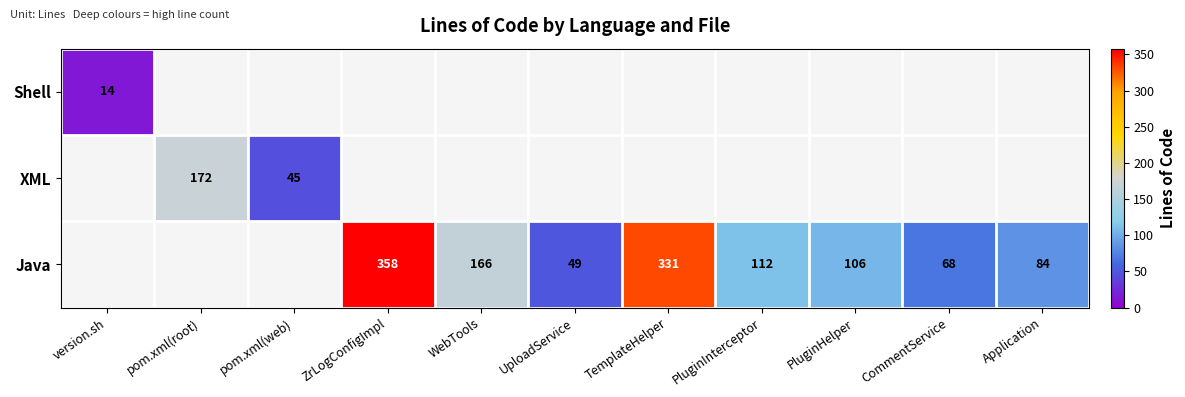

Is the value of XML at pom.xml(web) greater than the value of Java at TemplateHelper?

No